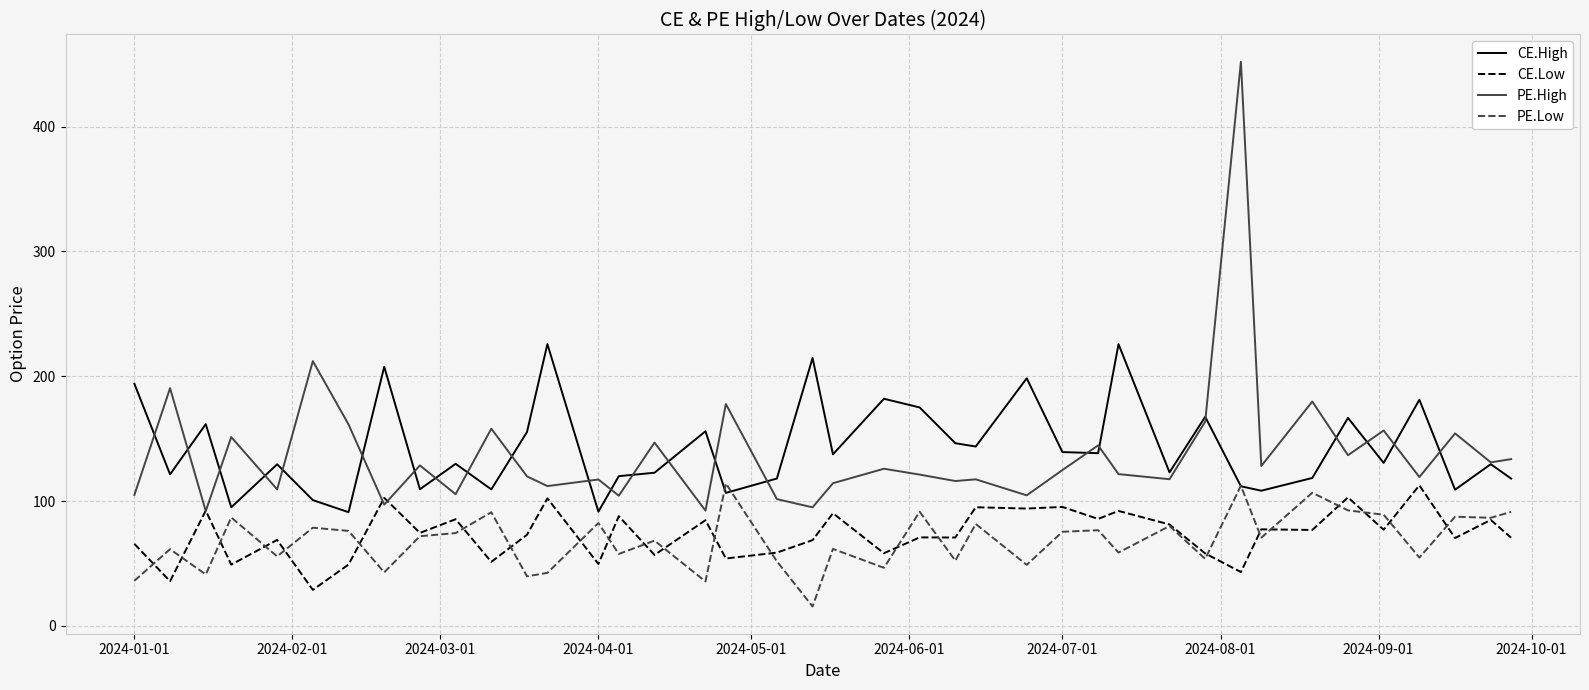

True or false: CE.Low and CE.High cross at least once.

False